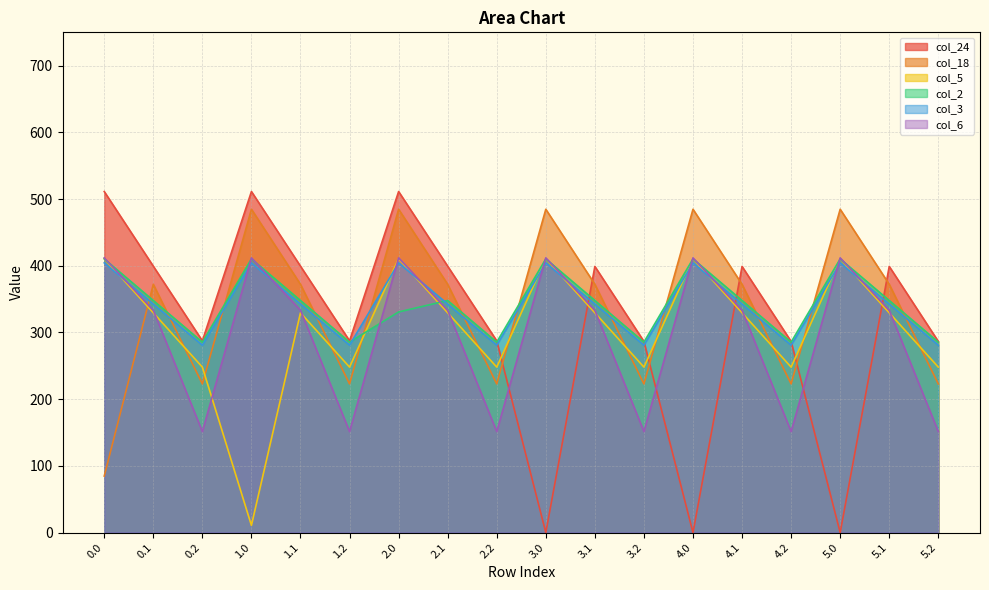

Which series has the widest spread of values?

col_24